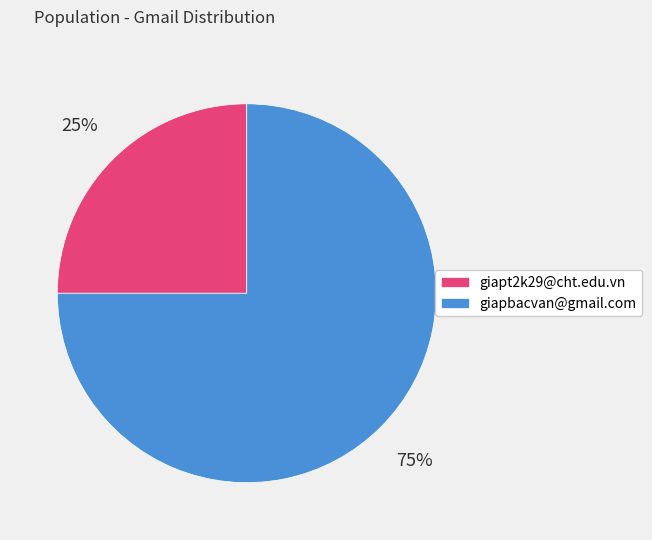

The giapt2k29@cht.edu.vn slice represents 39% of the pie. True or false?

False